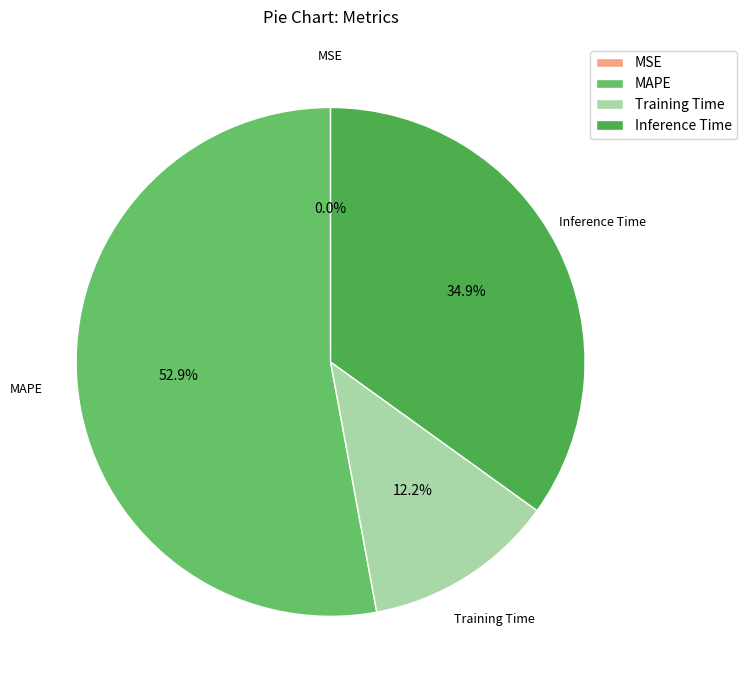

What portion of the pie excludes Inference Time?

65.1%